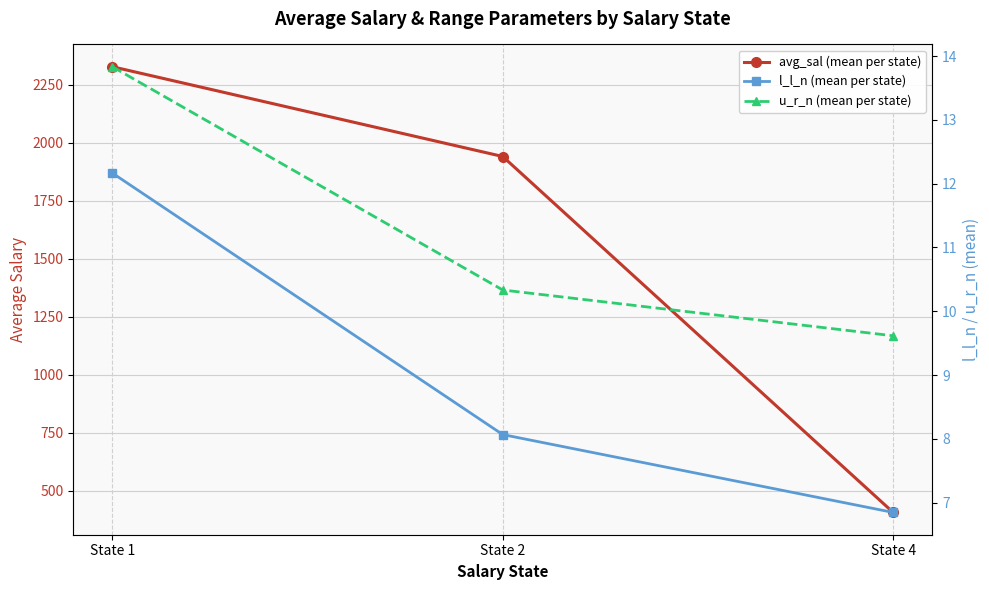

At which category does the chart reach its minimum across all series?

State 4